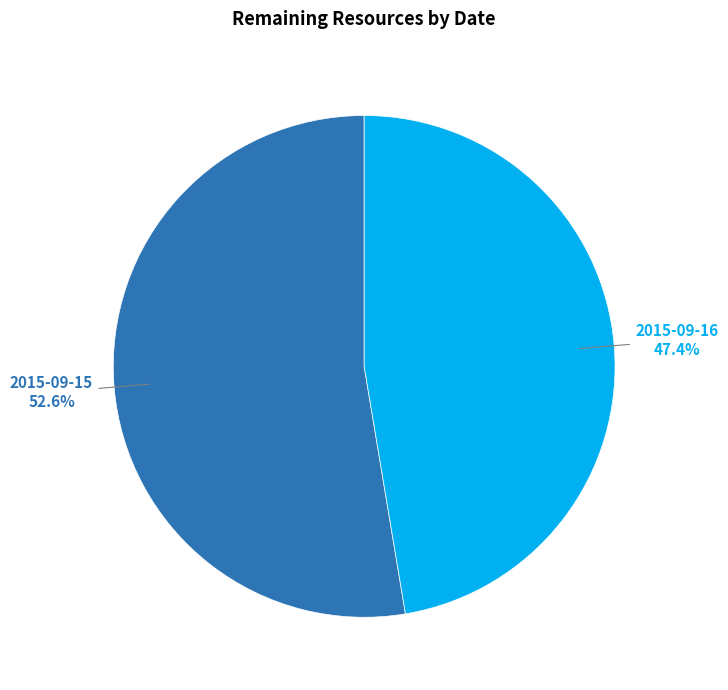

Is there a majority slice in this chart?

Yes